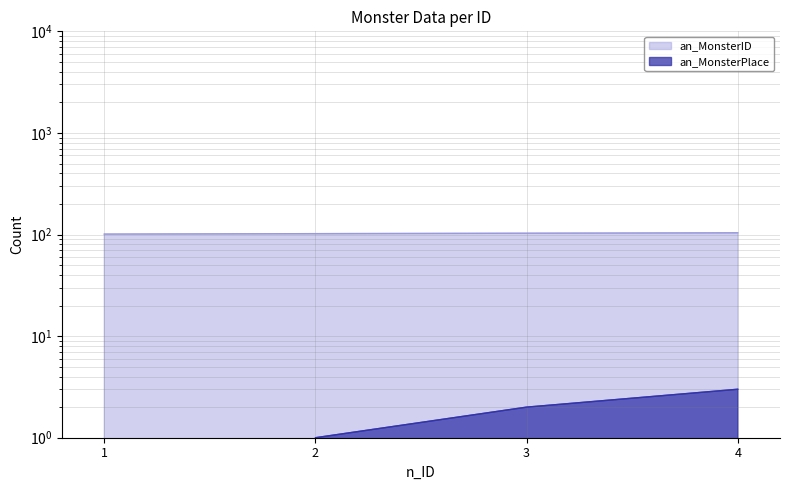

Does the chart display data point markers on the line(s)?

No